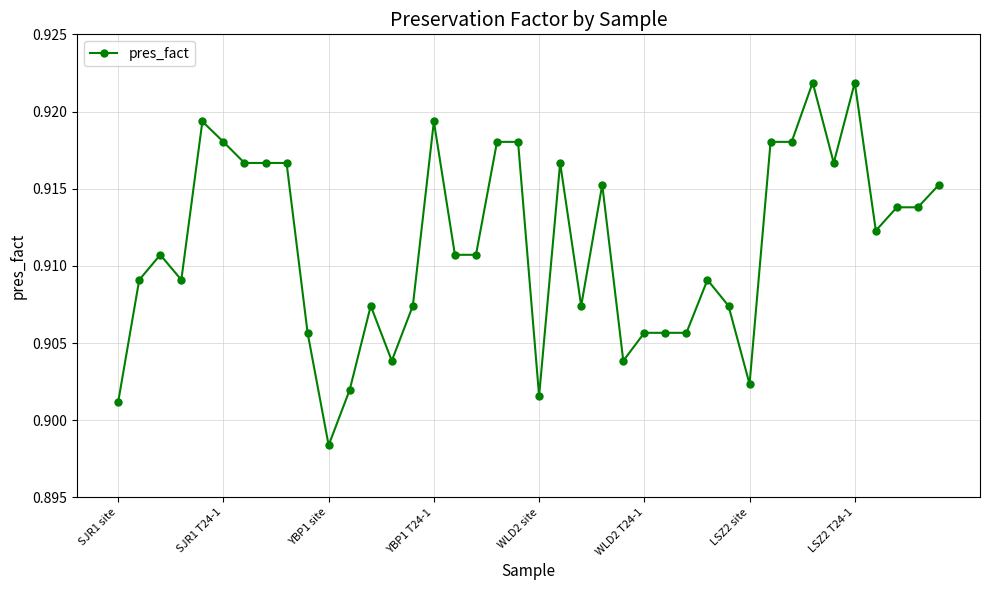

What is the sum of all values?

36.5